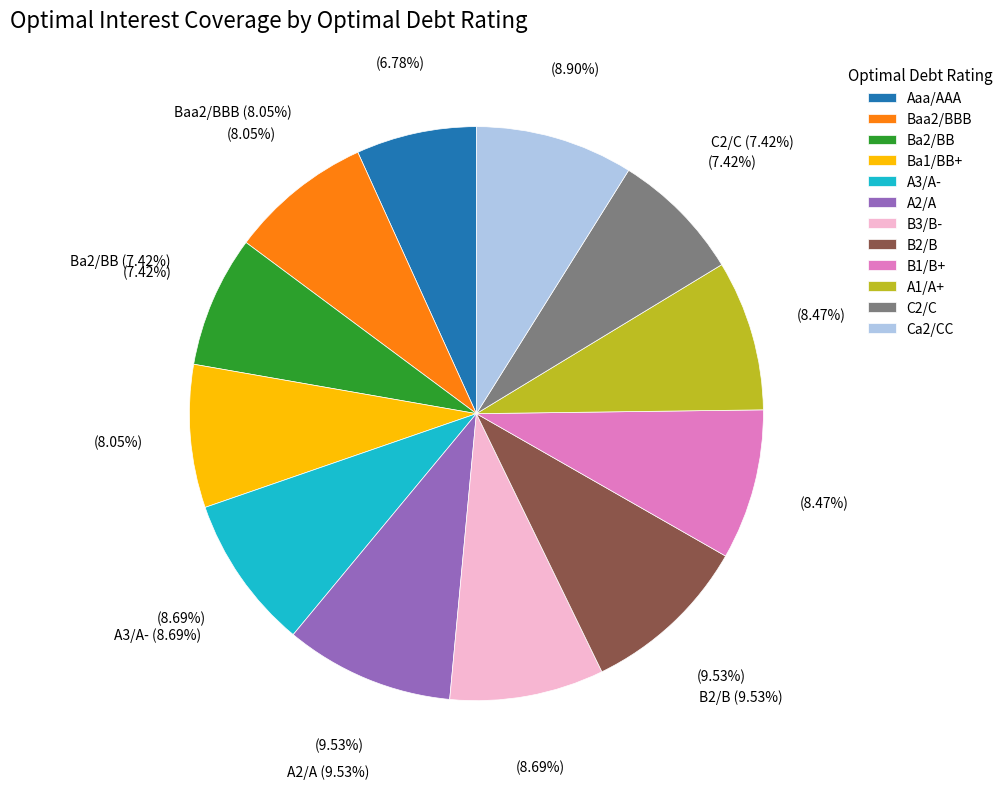

True or false: B3/B- accounts for 1% of the total.

False